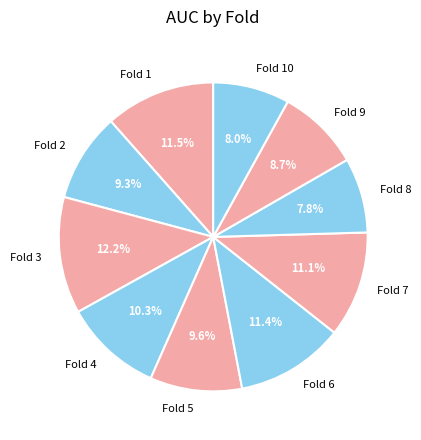

How many segments does this pie chart have?

10